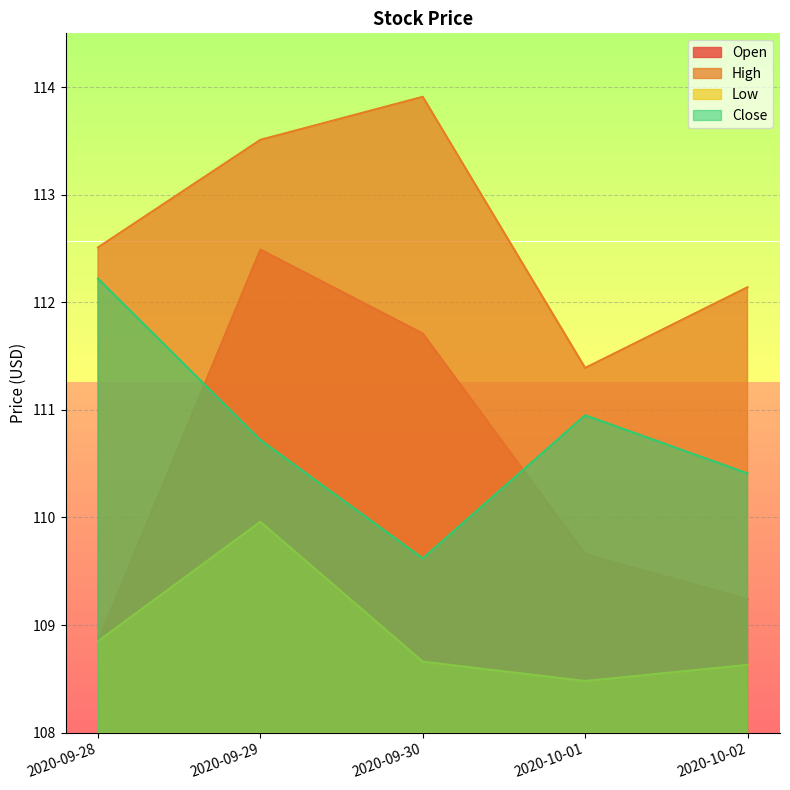

What is the spread (max minus min) of values at 2020-10-02?

3.5